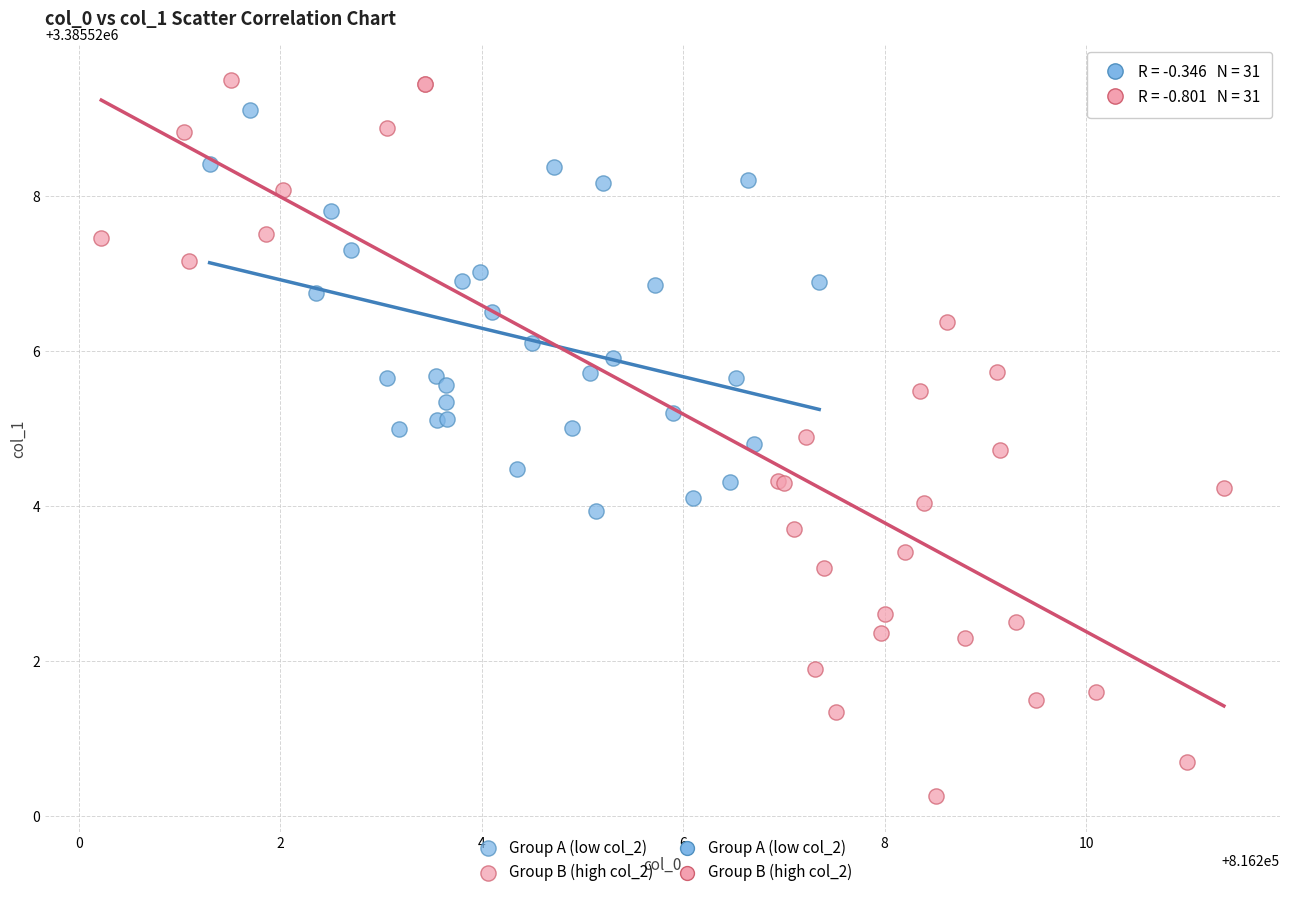

Which series reaches the minimum Y coordinate?

Group B (high col_2)